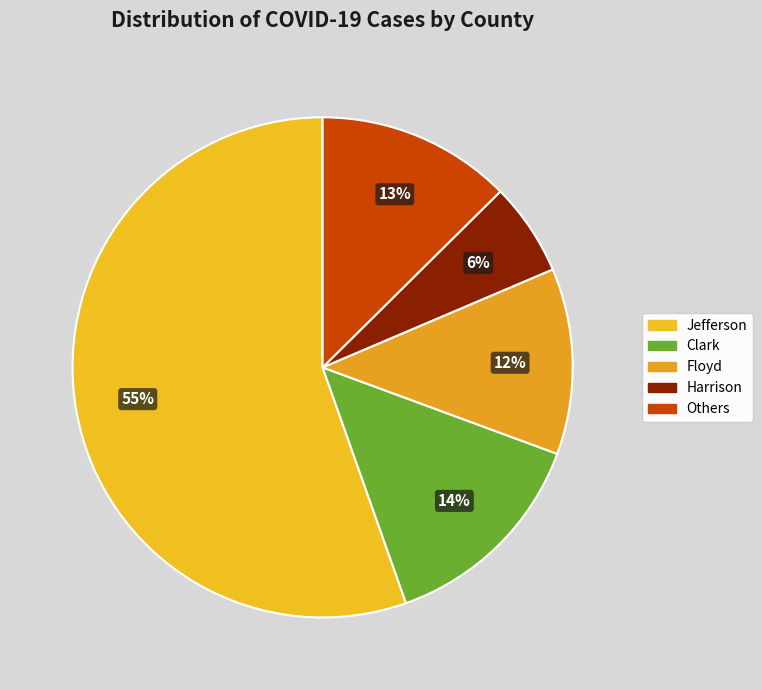

Does Jefferson account for over 50% of the chart?

Yes